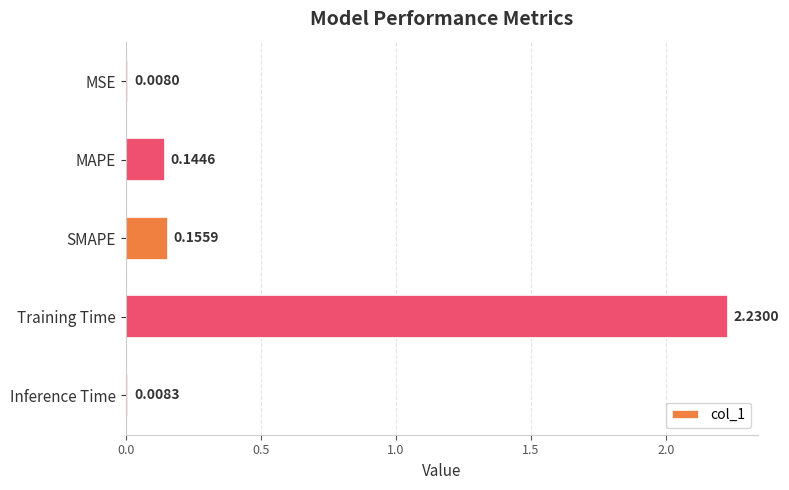

What is the label of the 4th bar from the bottom?

MAPE